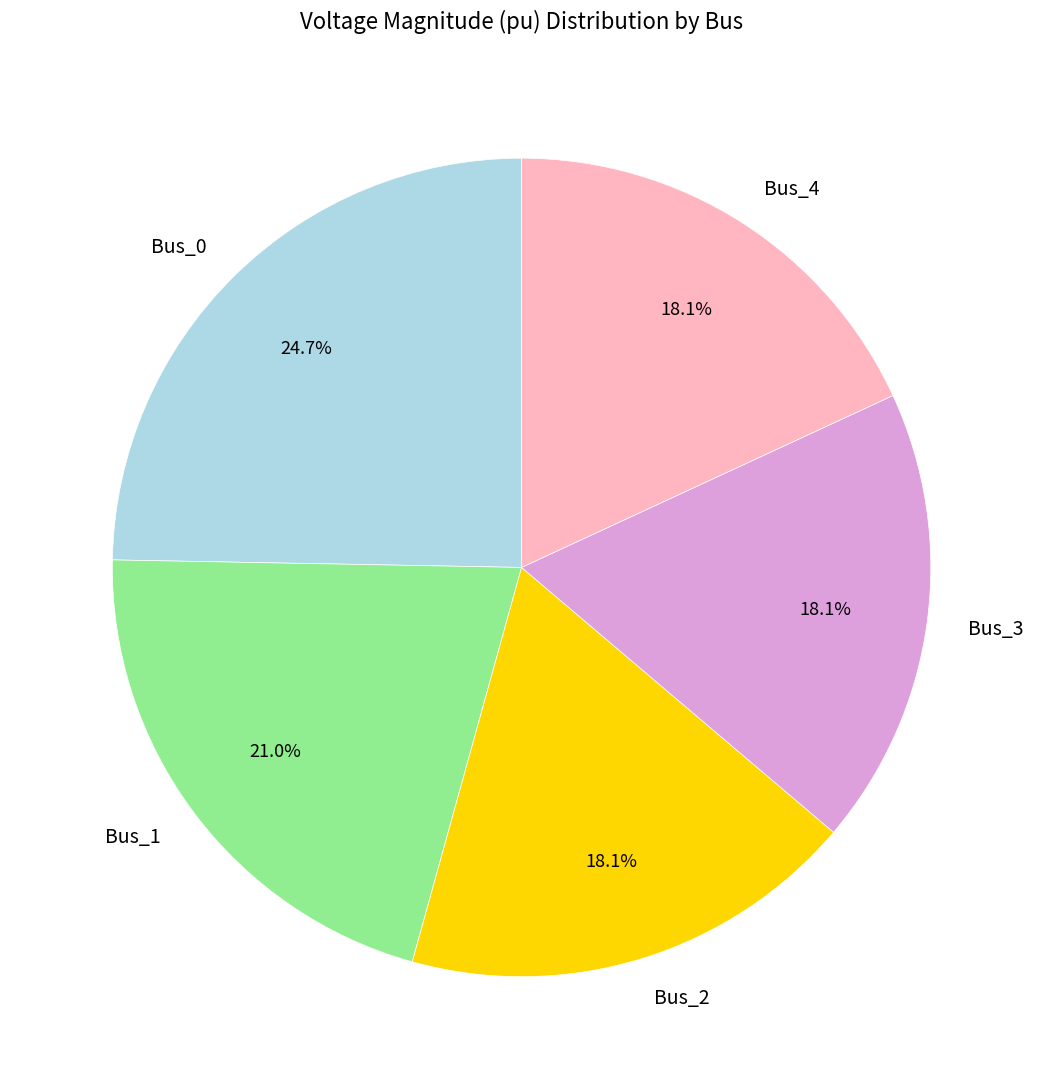

To the nearest percent, what portion does Bus_2 represent?

18%